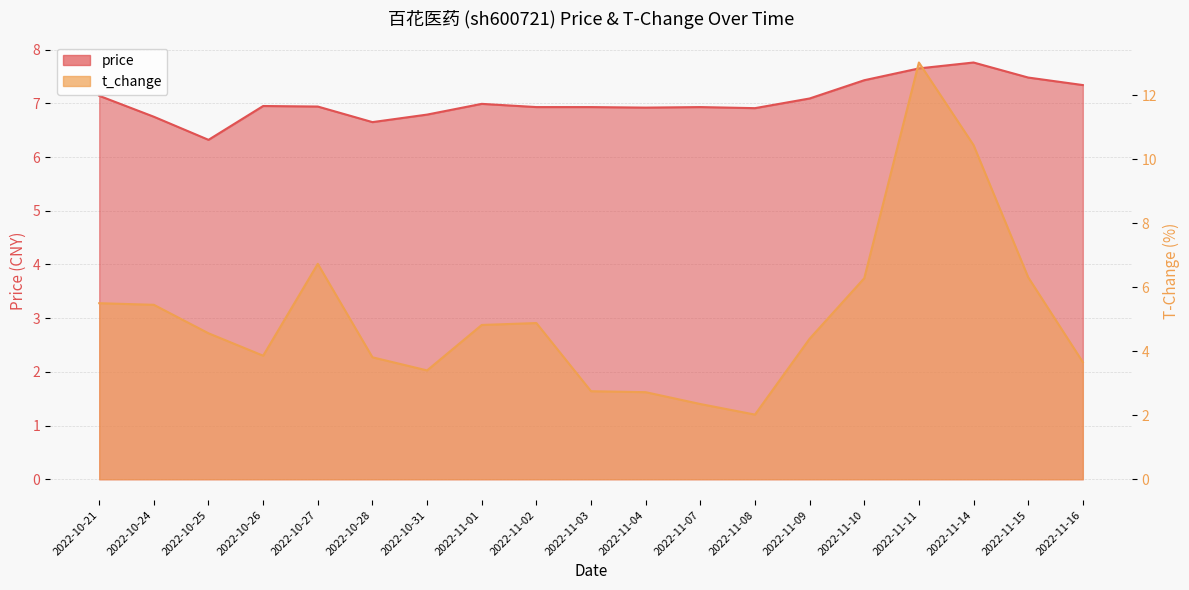

Which series changed the most between 2022-11-10 and 2022-11-16?

t_change